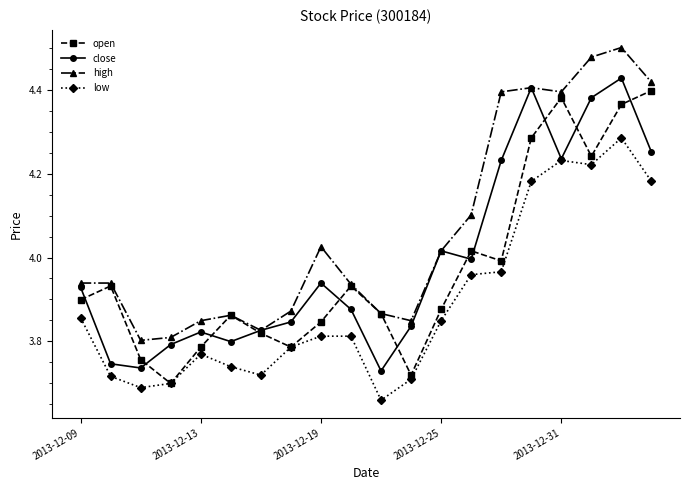

True or false: close has more than 1 points higher than both neighbors.

True